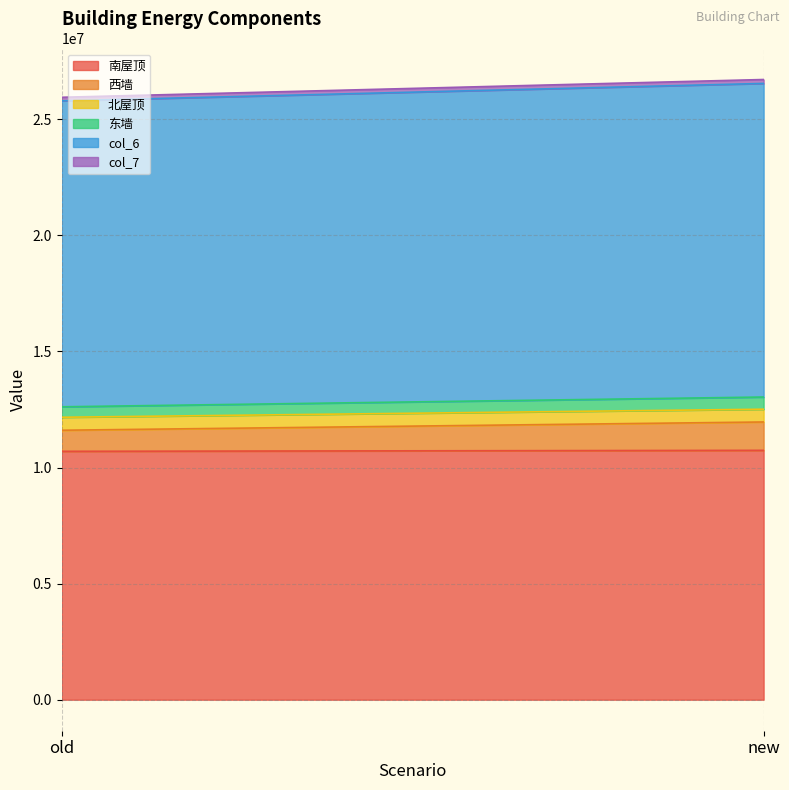

How many values in the col_7 series are below 168729?

1